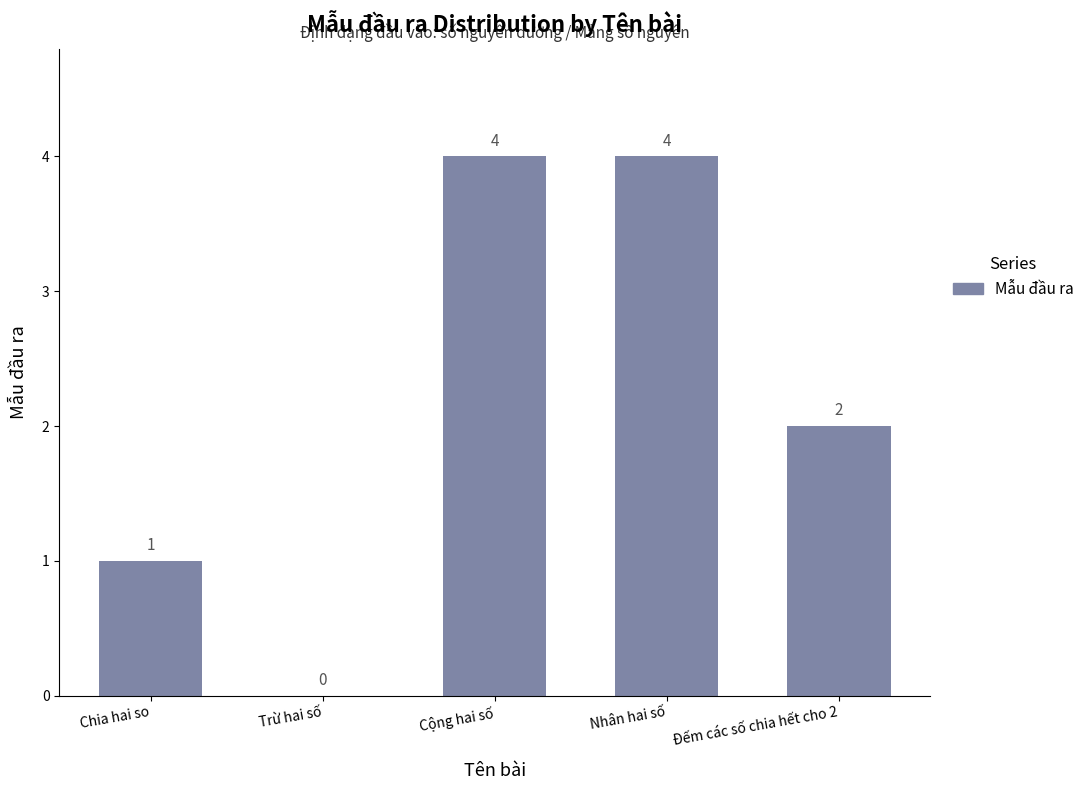

At which label is the value closest to 2?

Đếm các số chia hết cho 2